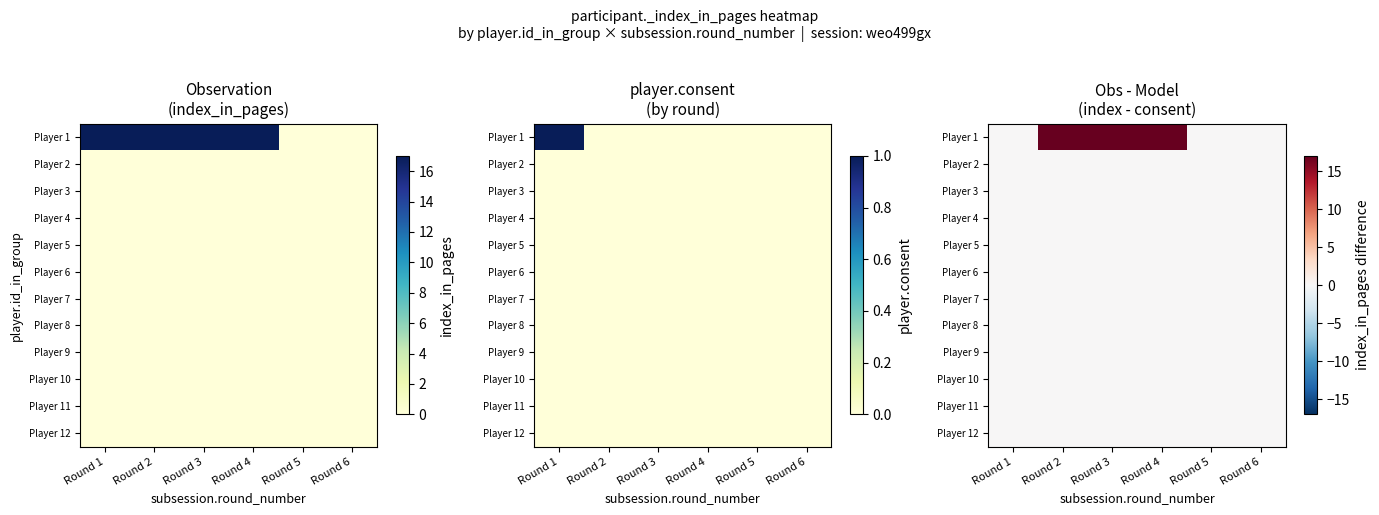

Which category has the lowest value in the Player 10 series?

Round 1